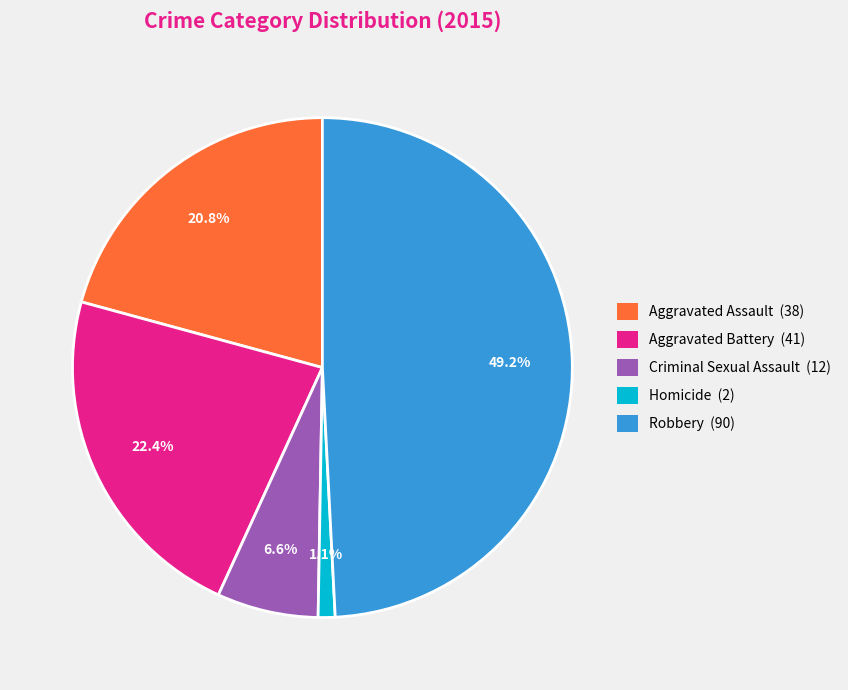

Which slice is the smallest?

Homicide